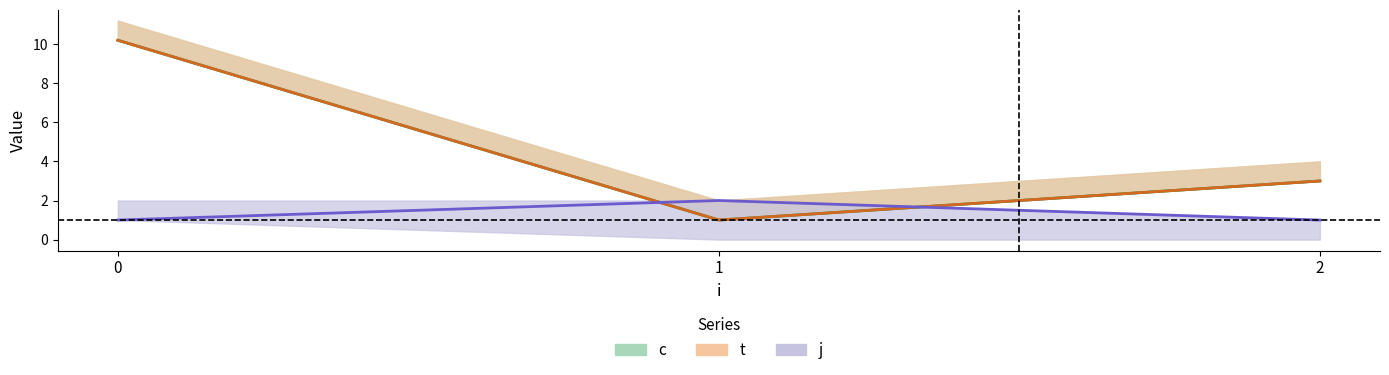

How many data points does each series have?

3